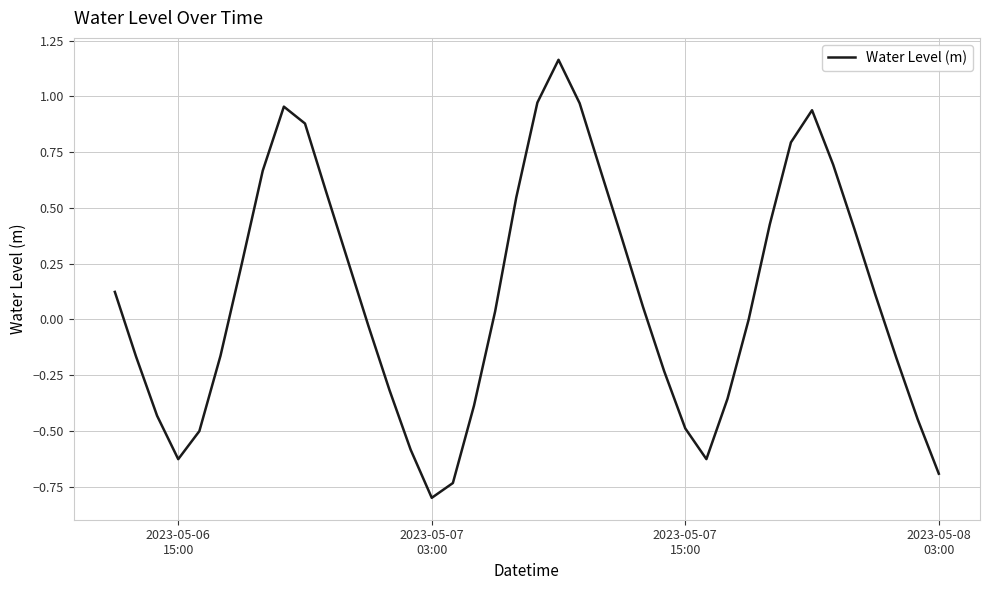

What is the smallest value displayed?

-0.8